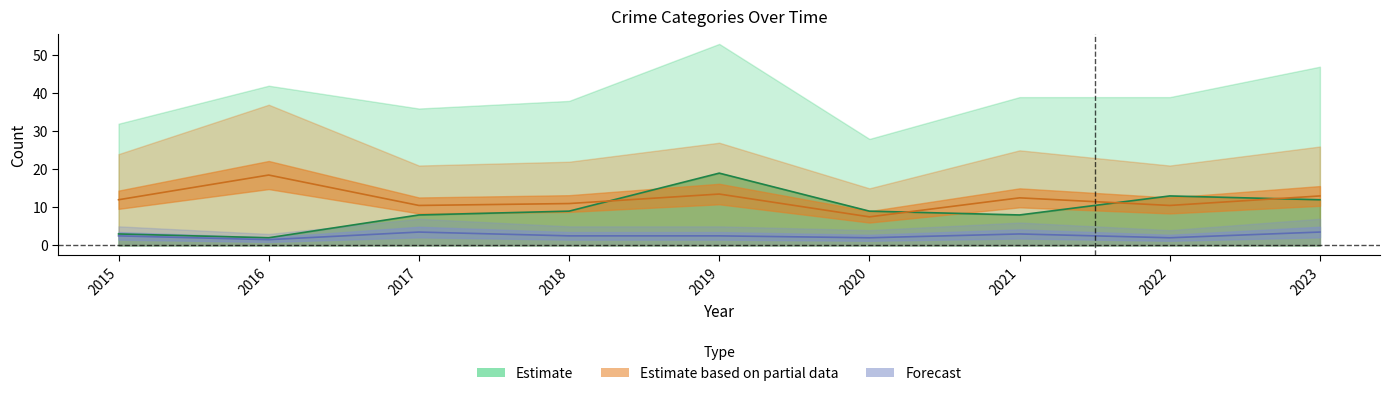

How many interior local peaks does the Aggravated Assault series have?

2